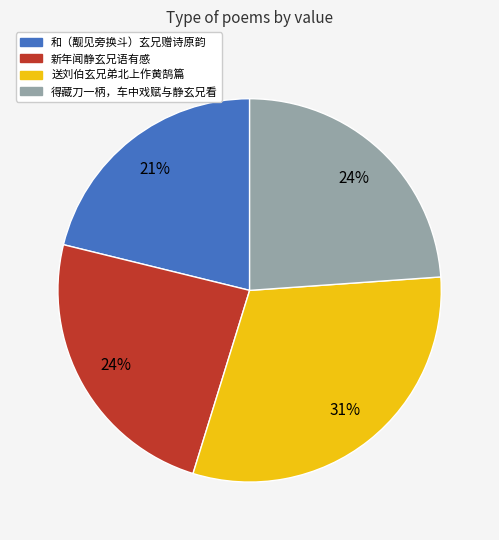

Is the sum of 新年闻静玄兄语有感 and 得藏刀一柄，车中戏赋与静玄兄看 greater than half?

No